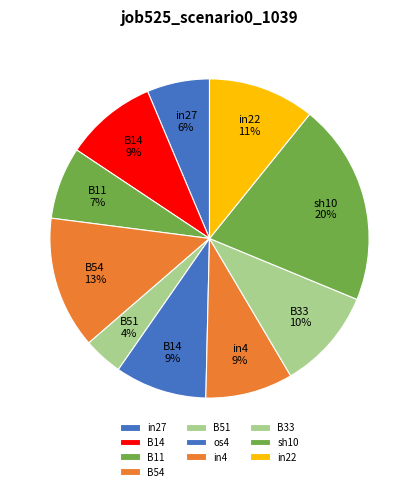

What percentage do os4 and B51 together represent?

13.3%